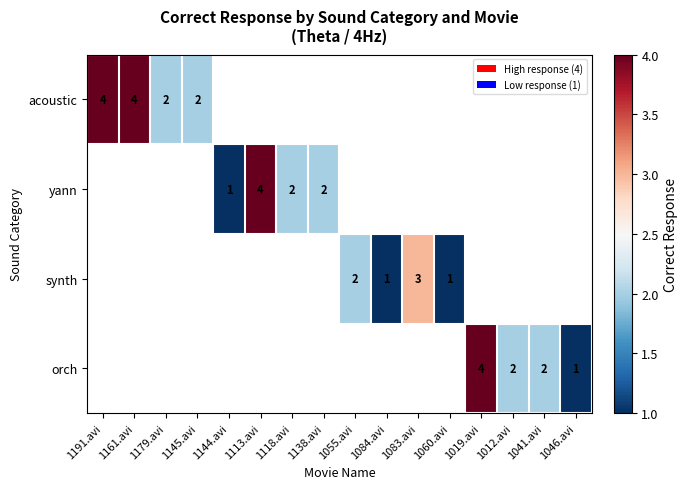

The value of orch at 1046.avi is 2. True or false?

False